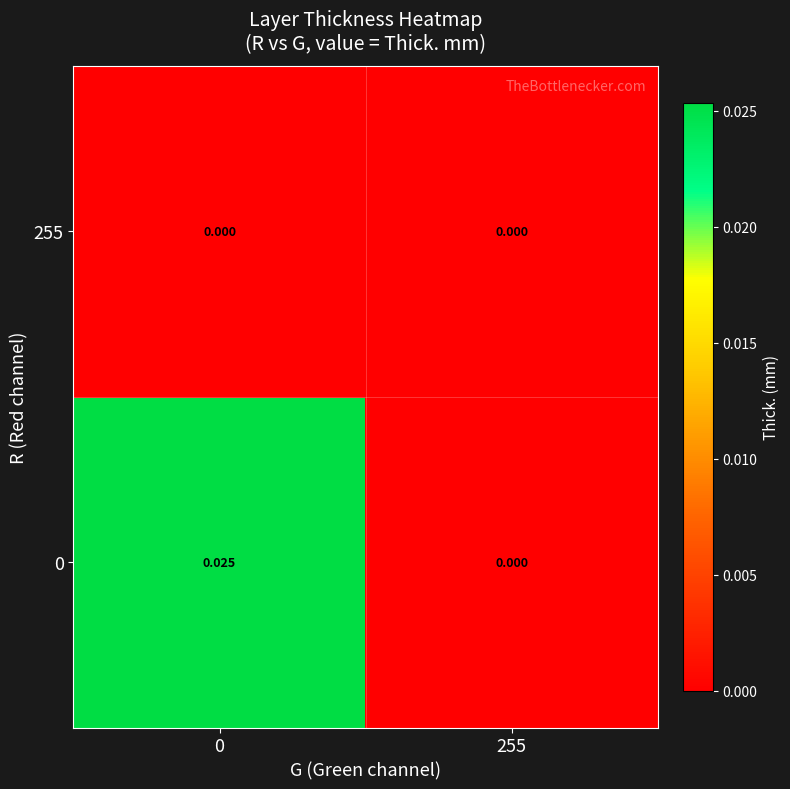

Is the value of 0 at 0 greater than the value of 255 at 255?

Yes